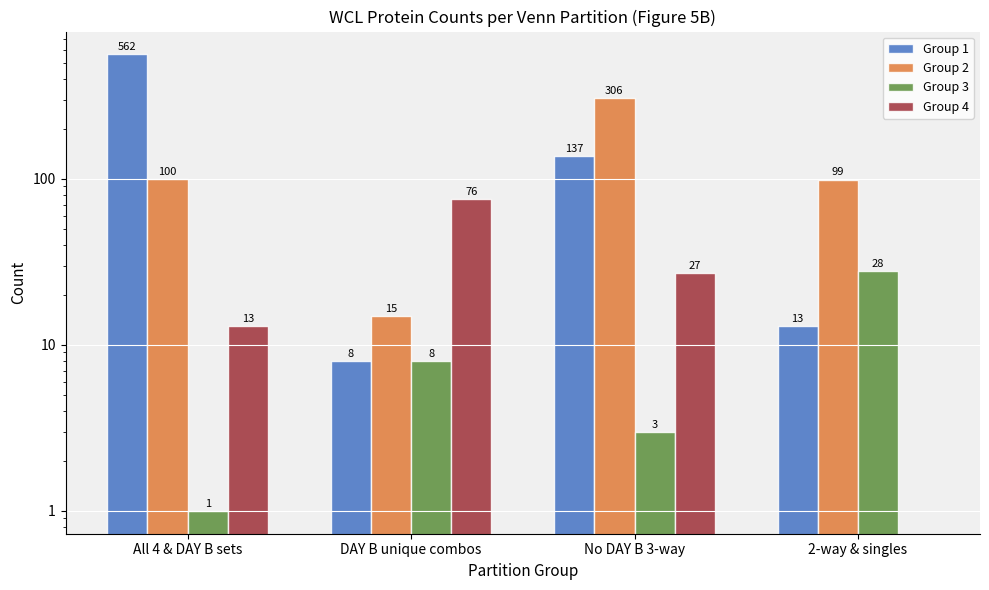

What is the greatest value displayed?

562